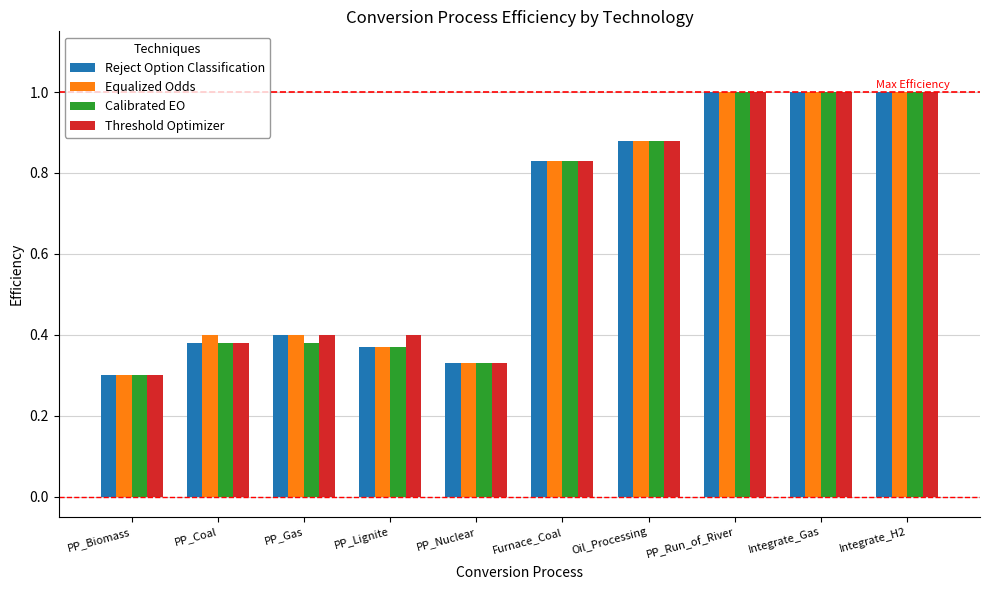

At how many categories does at least one series exceed 0?

10